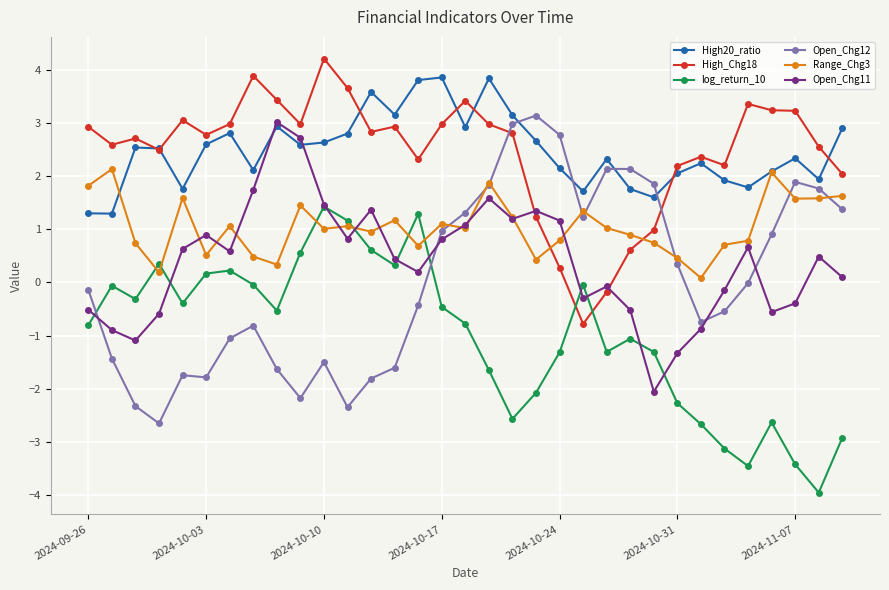

True or false: Open_Chg12 has more than 2 points higher than both neighbors.

True